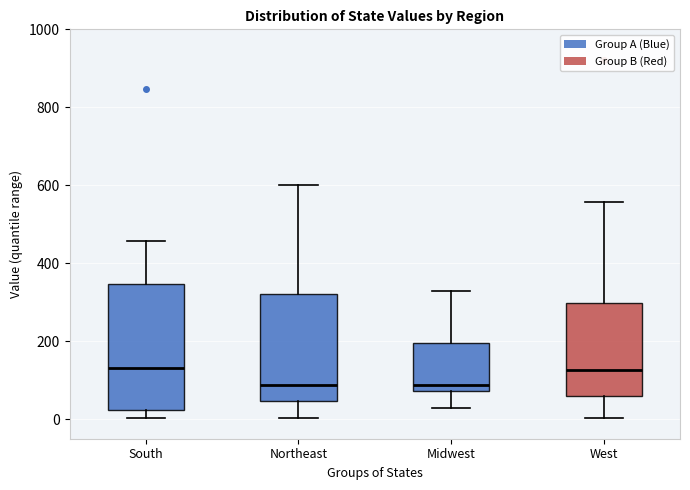

Reading left to right, read every box against the y-axis: the position of its median line, the range the box covers, and the ends of its whiskers. The values are not printed on the chart, so give them approximately, as read against the axis.

South: median 140, box 20 to 340, whiskers 0 to 460
Northeast: median 80, box 40 to 320, whiskers 0 to 600
Midwest: median 80 (just above the box's lower edge), box 80 to 200, whiskers 20 to 320
West: median 120, box 60 to 300, whiskers 0 to 560